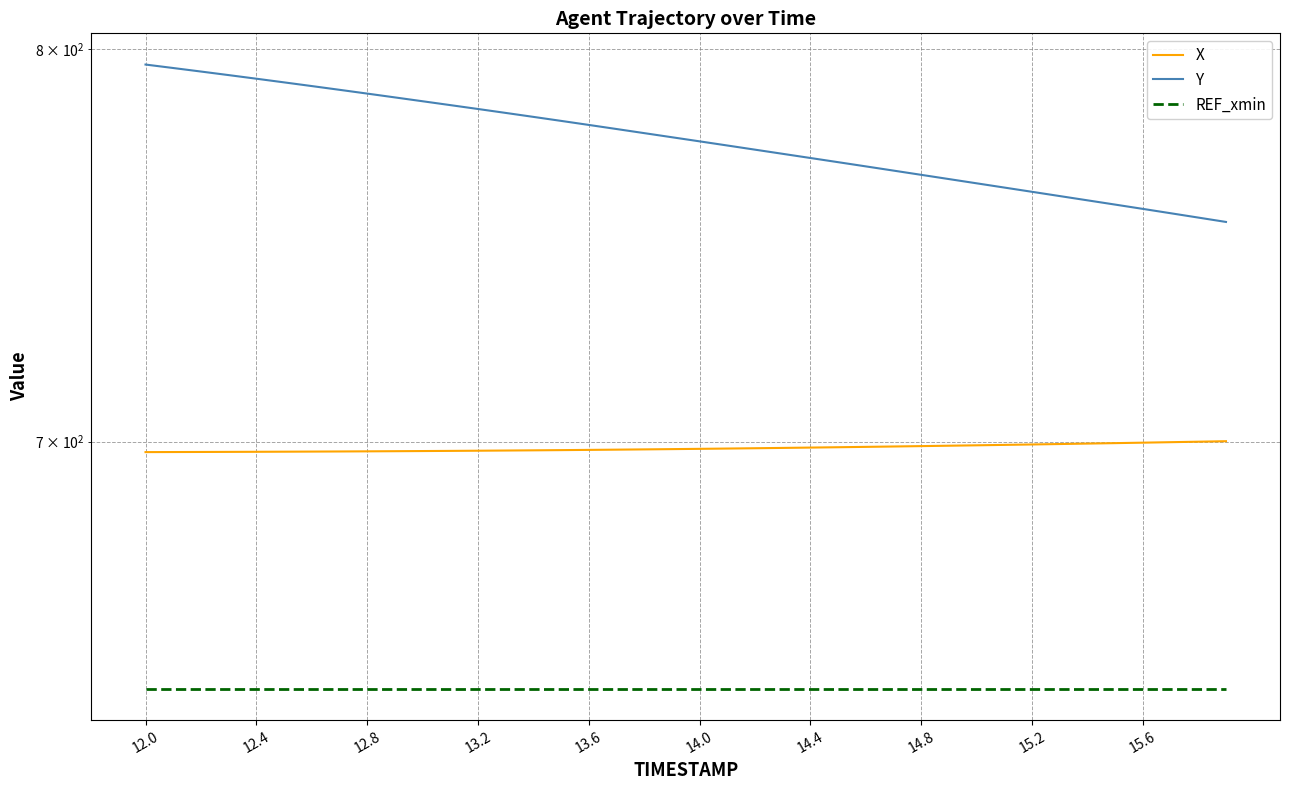

At which category is the sum across all series the highest?

12.0